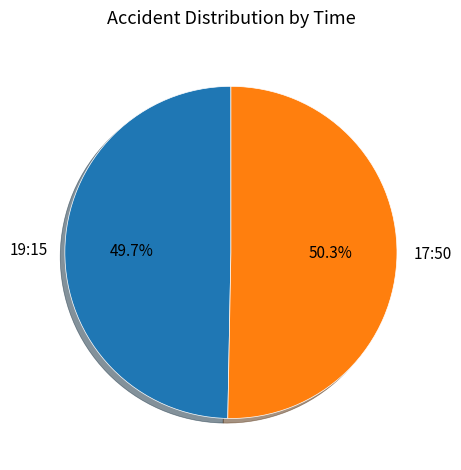

What is the total percentage of 17:50 and 19:15?

100.0%